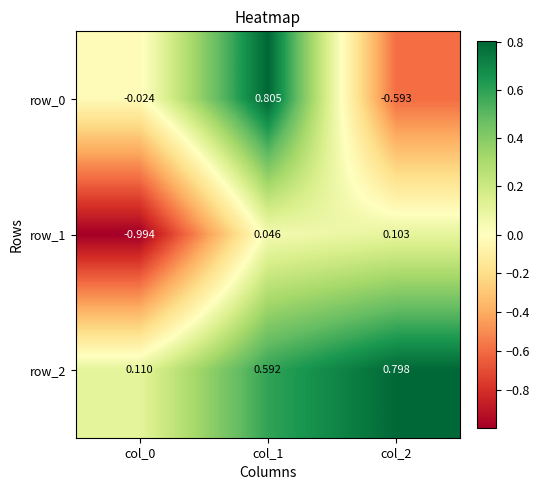

Which series changed the most between col_0 and col_1?

row_1